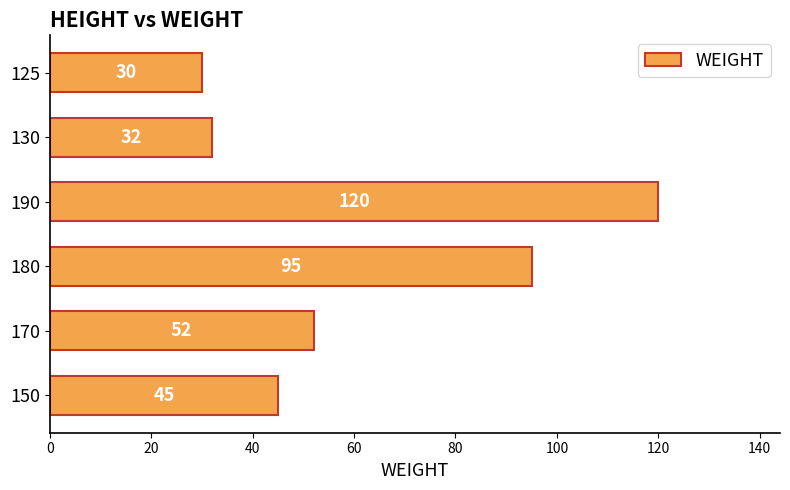

Read the value at 130, to the nearest 10.

30